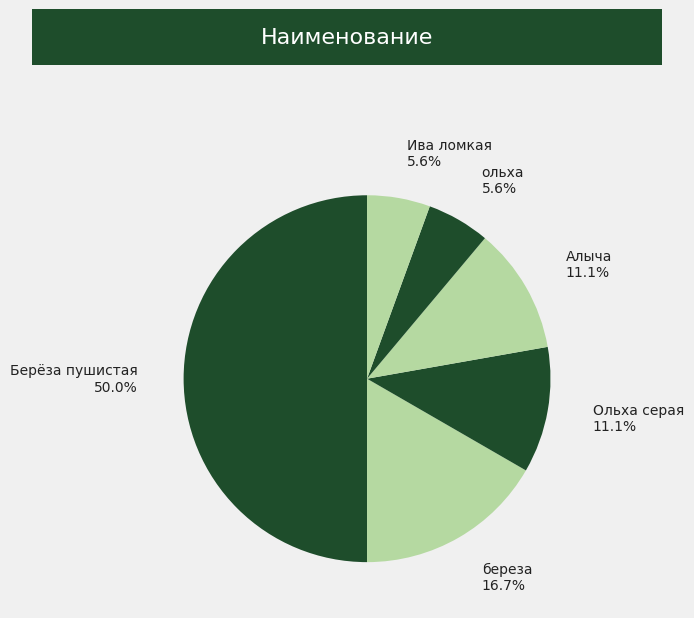

Does Алыча account for over 50% of the chart?

No